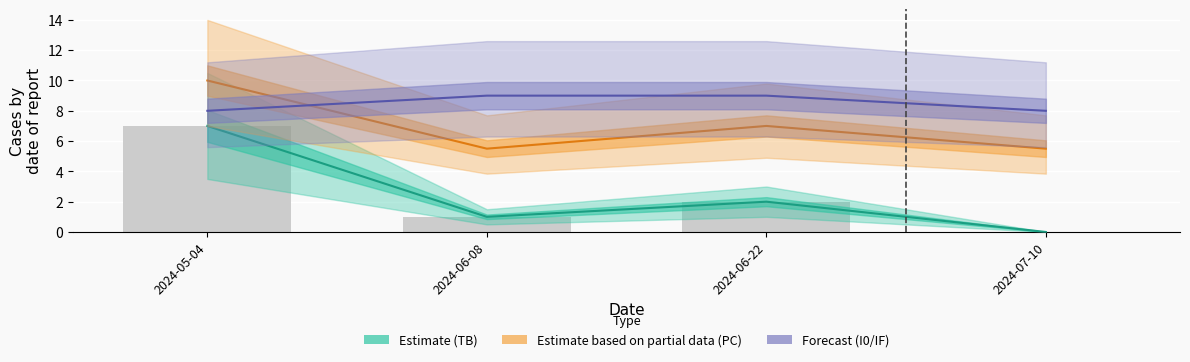

Does the chart contain stacked bars?

No